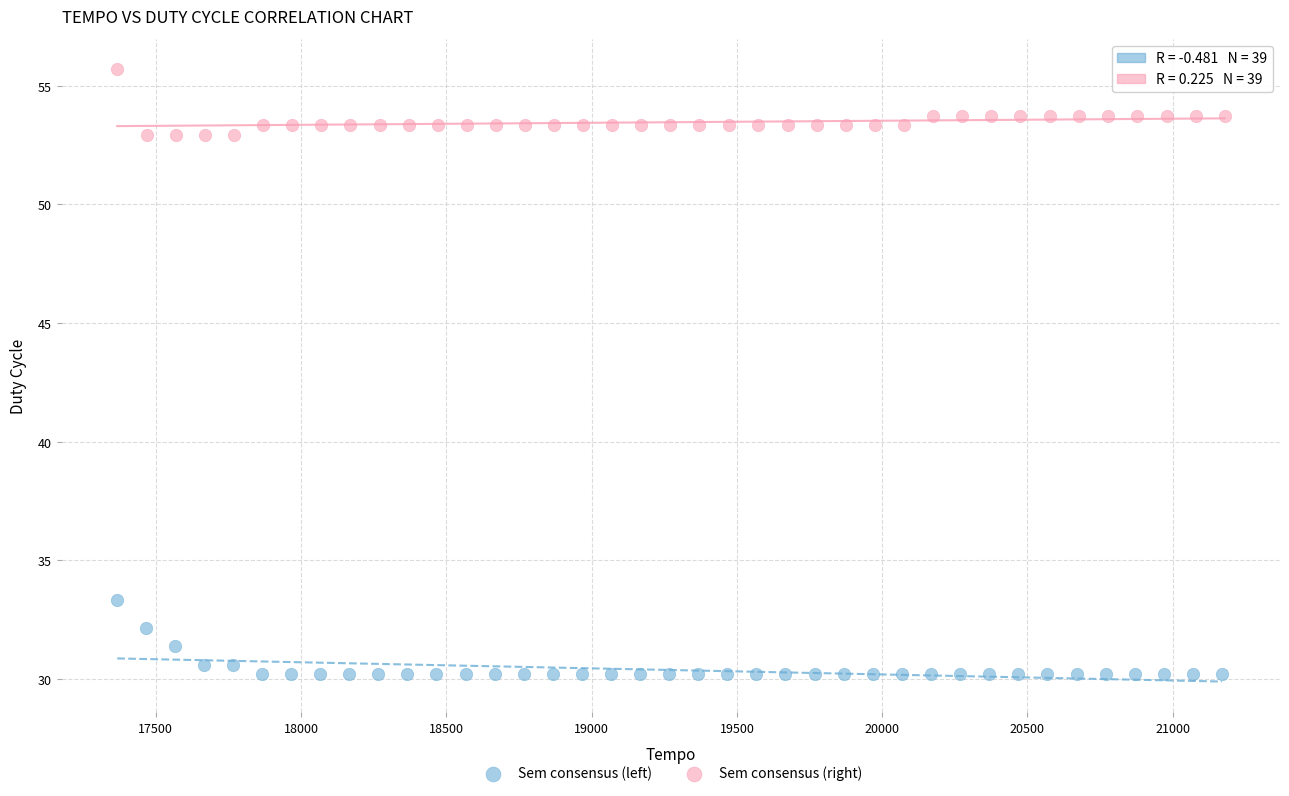

Which series contains the highest Y value?

Sem consensus (right)